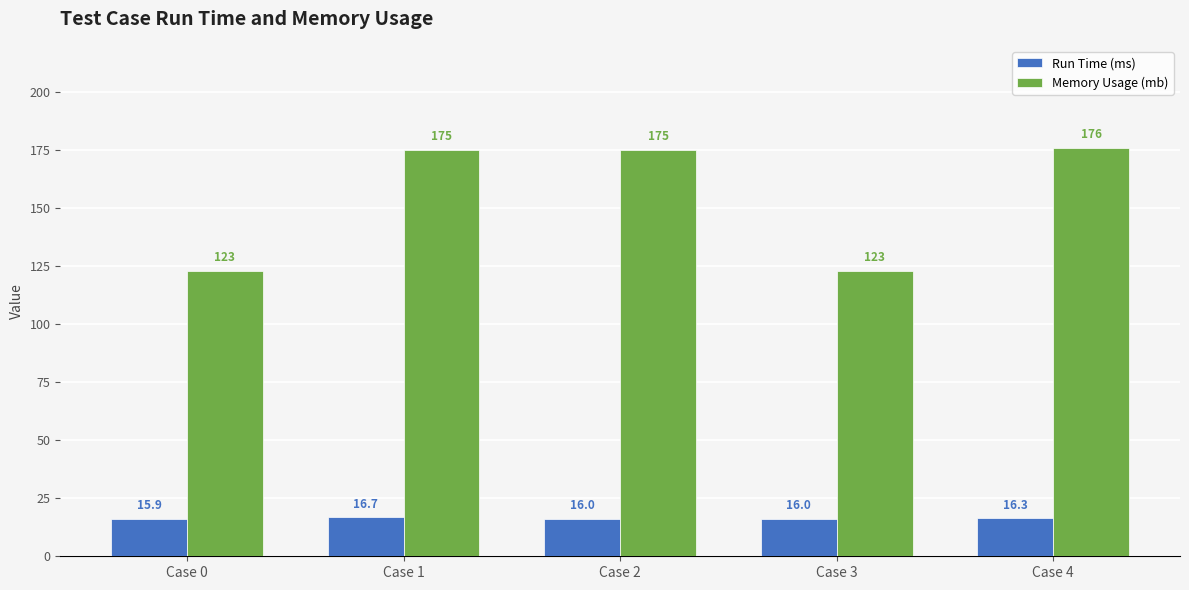

What is the greatest value displayed?

176.0